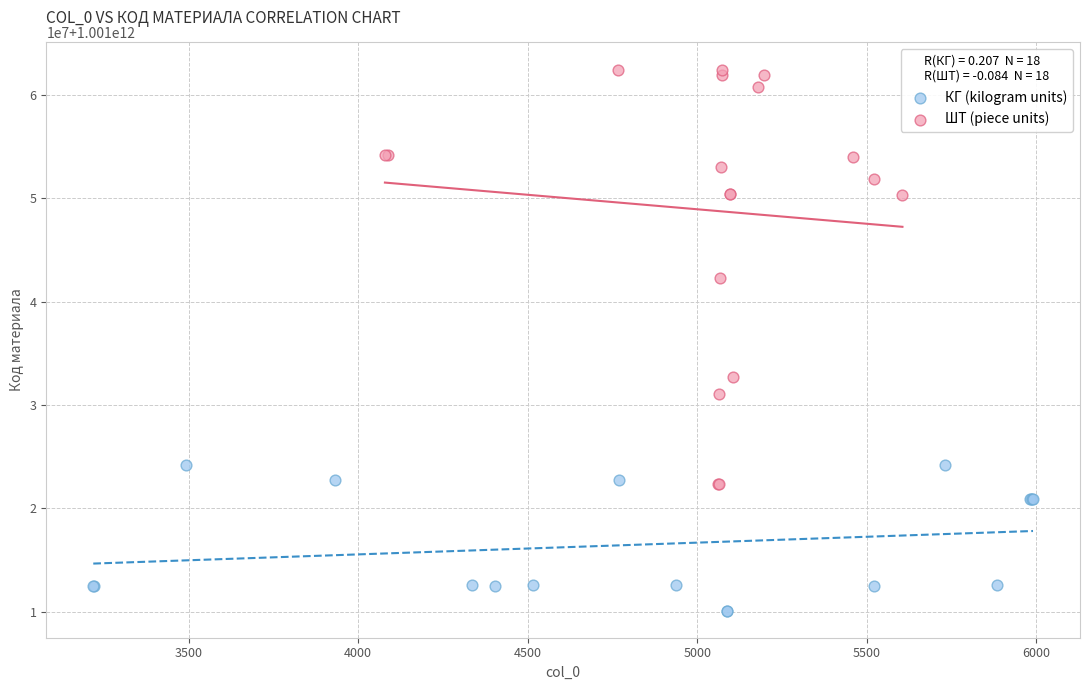

What are all the series names shown in the legend?

КГ (kilogram units), ШТ (piece units)